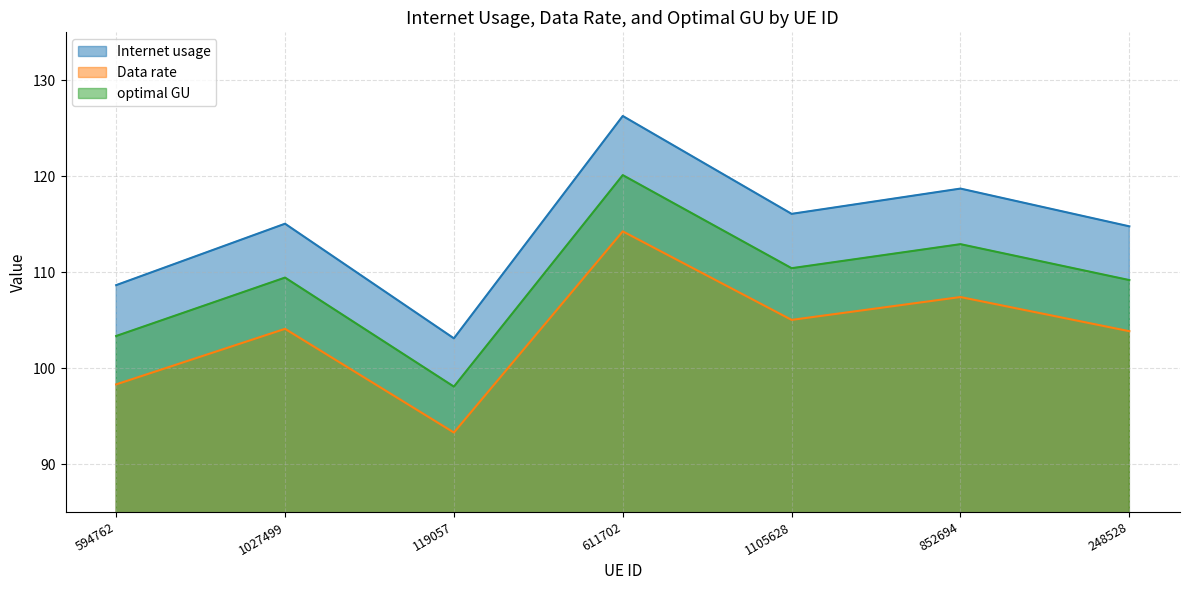

Where is Internet usage nearest to the value 103?

248528